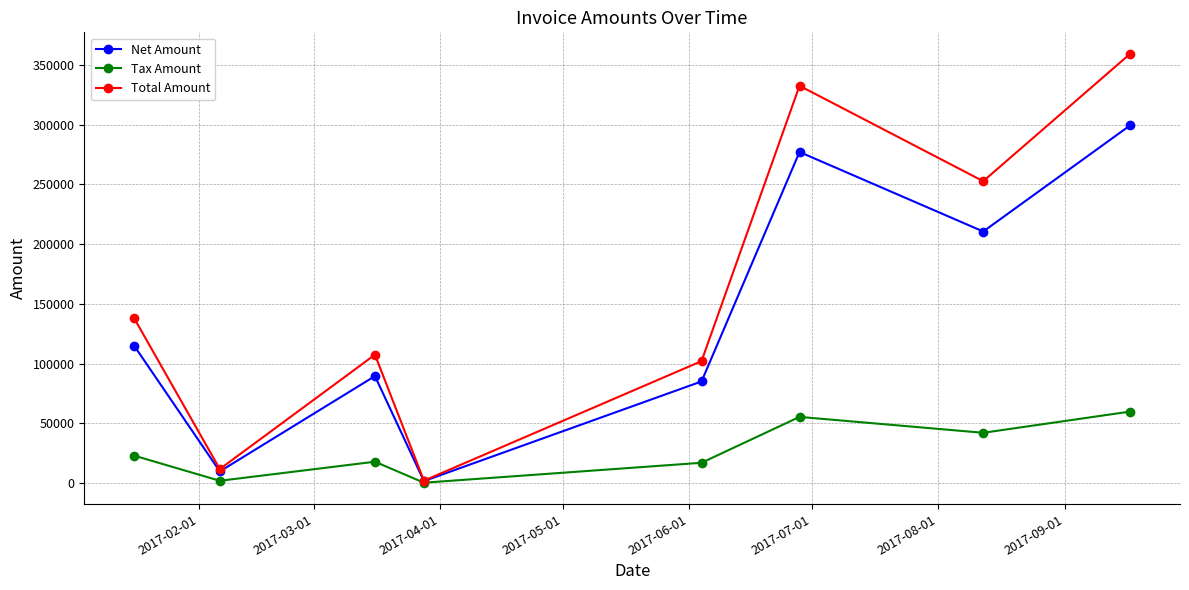

What is the value of the Total Amount point at the 2nd from the left?

11769.6